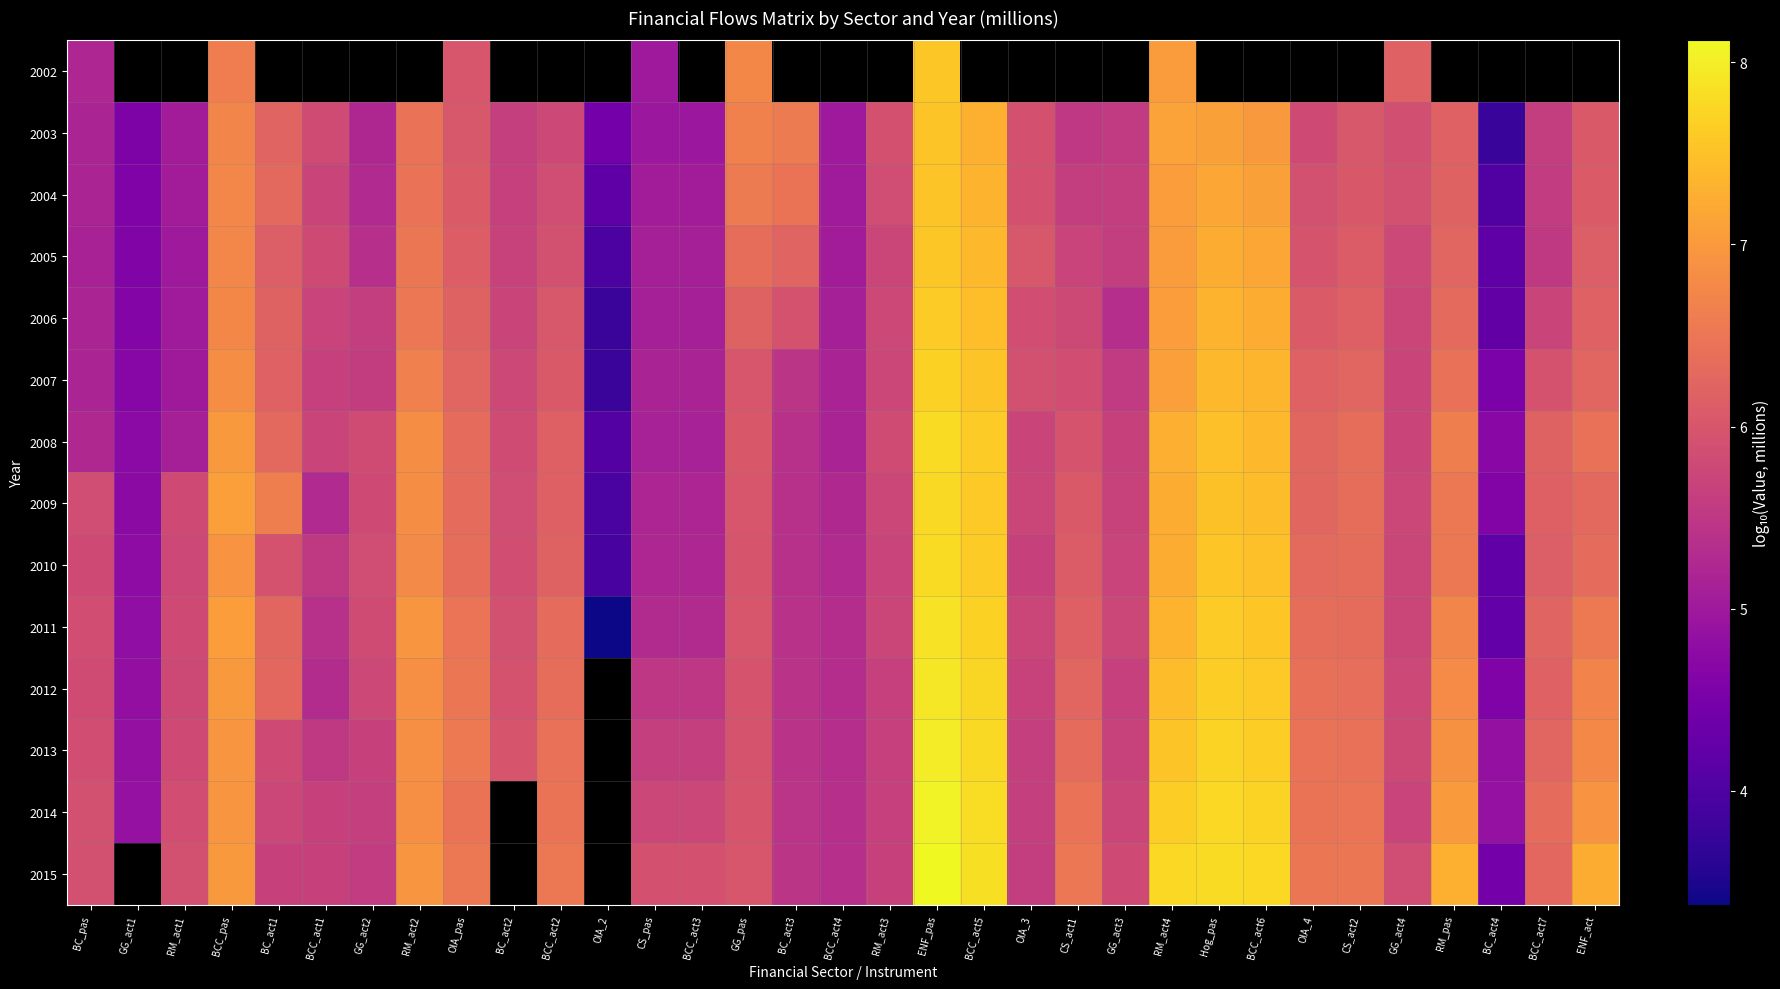

List the series in order of their peak value, lowest first.

2004, 2003, 2002, 2005, 2006, 2007, 2009, 2010, 2008, 2011, 2012, 2013, 2014, 2015